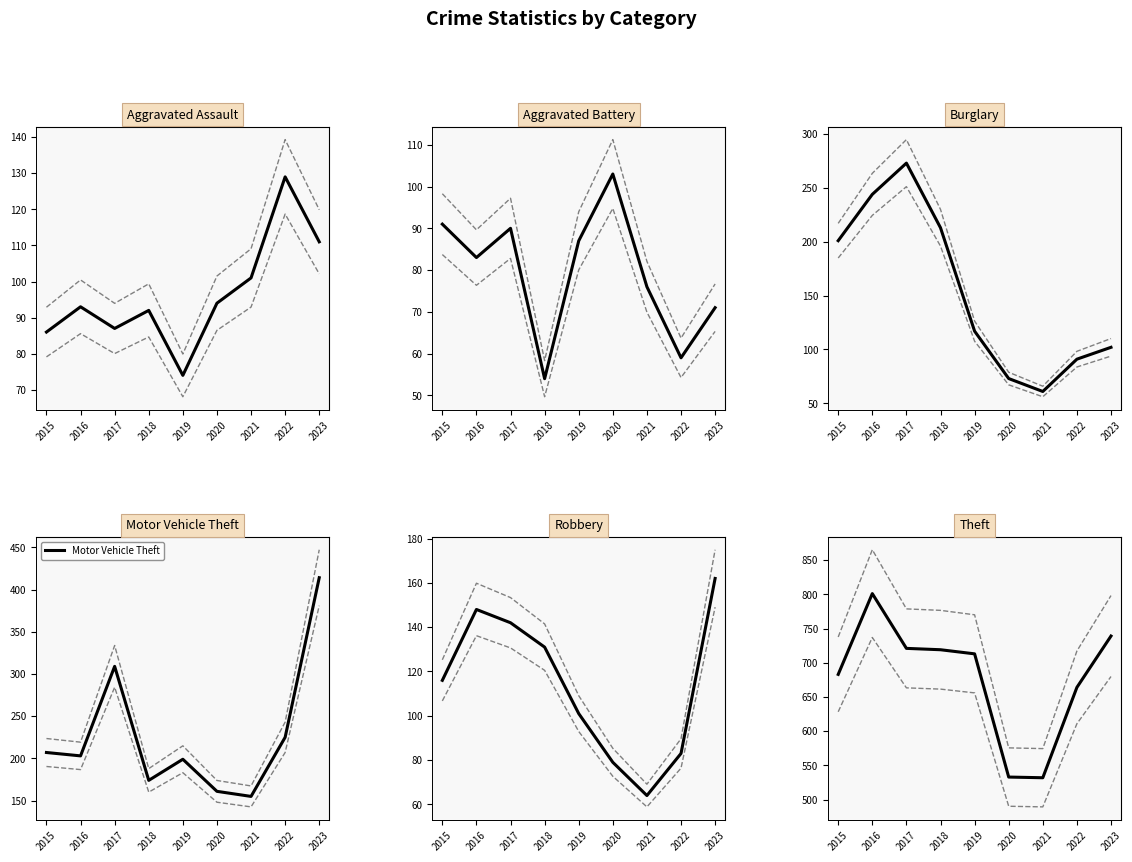

After their last crossing, which series has the higher values: Robbery or Aggravated Battery?

Robbery